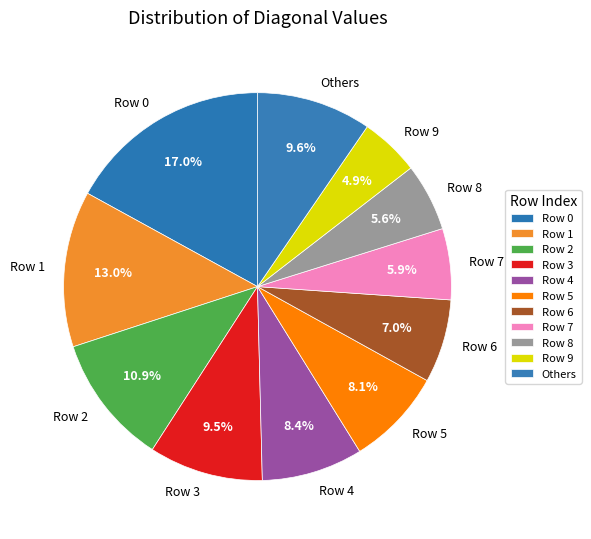

Is there any slice that represents more than half of the pie?

No